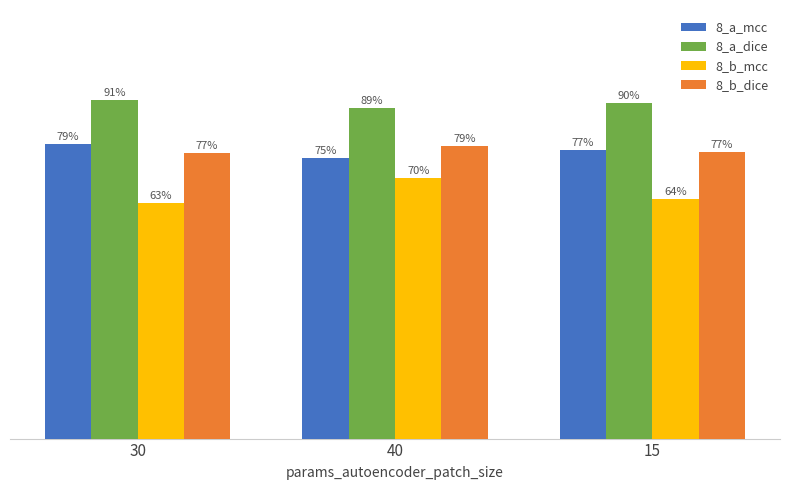

Which series changed the most between 30 and 40?

8_b_mcc